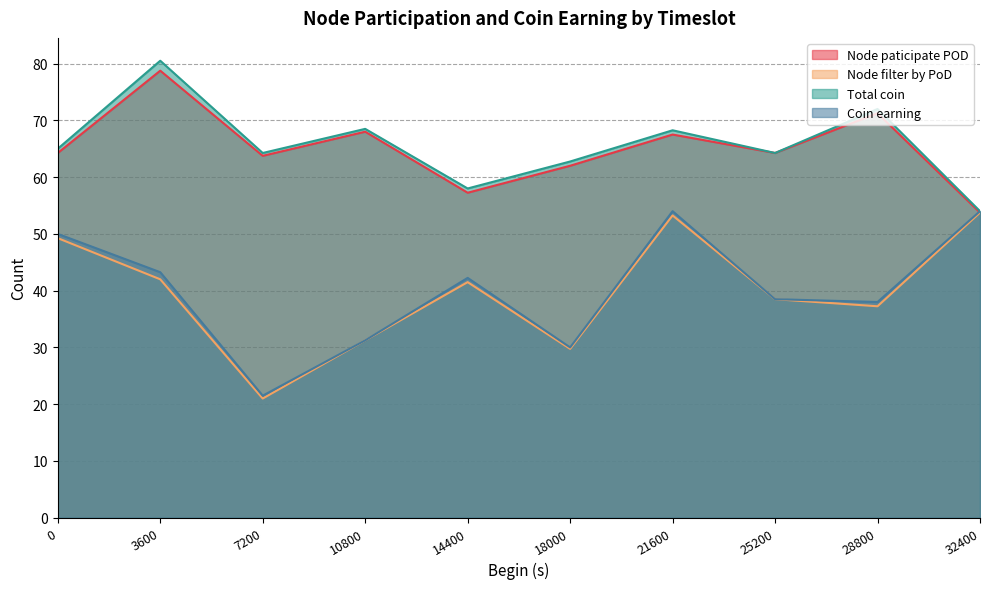

What is the minimum value for Node paticipate POD?

53.8